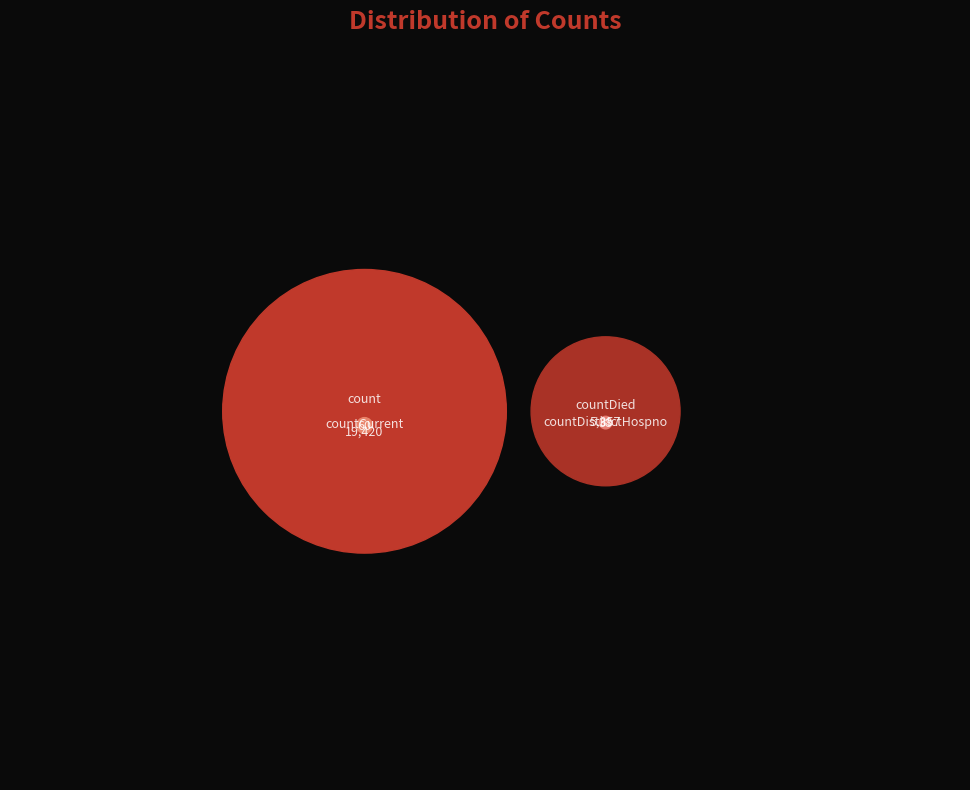

What percentage is NOT represented by count?

21.9%